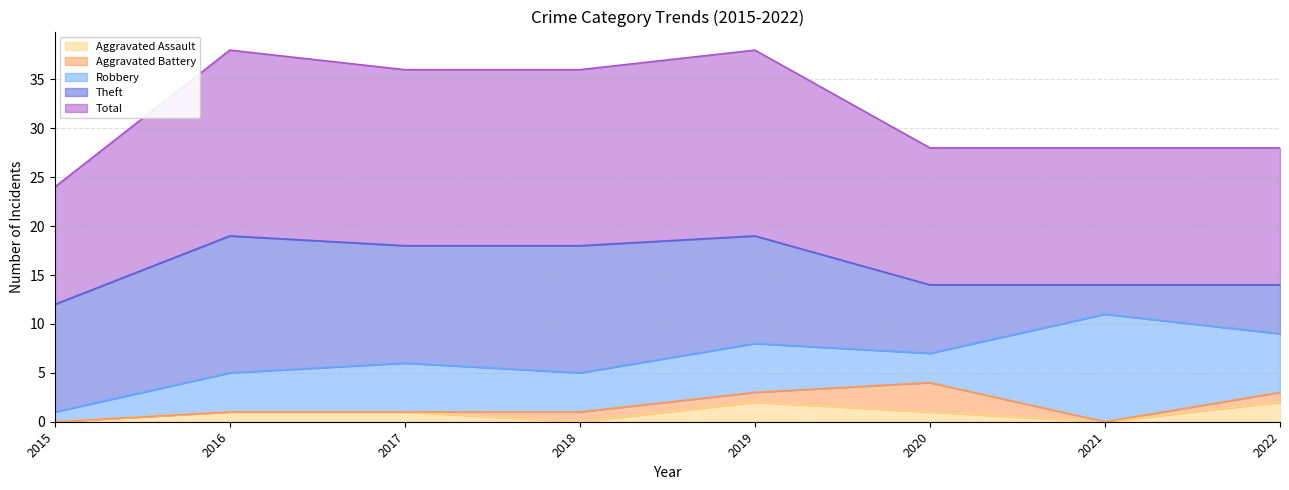

How many data points in Aggravated Battery are less than 1?

4